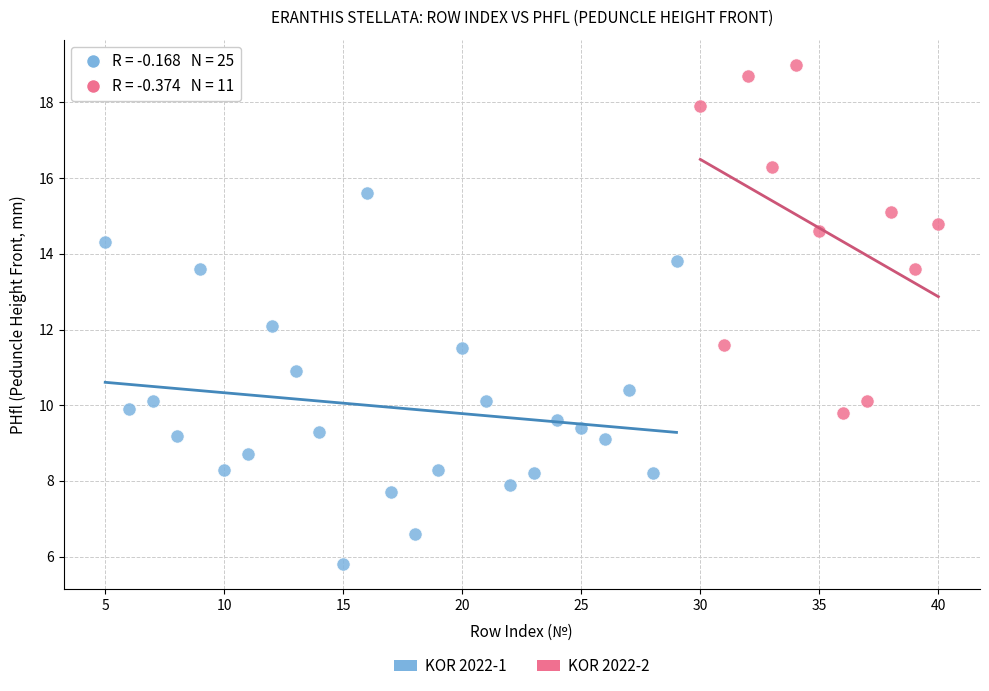

Which series contains the lowest Y value?

KOR 2022-1